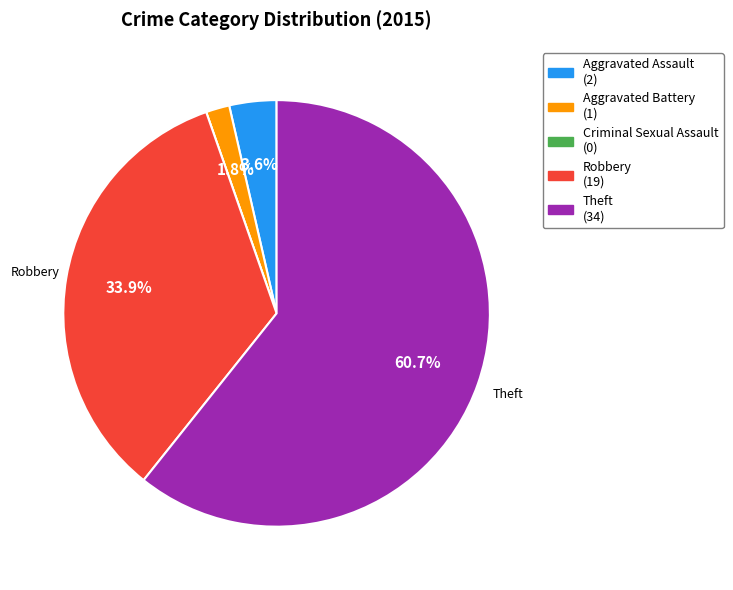

What percentage is NOT represented by Aggravated Assault?

96.4%